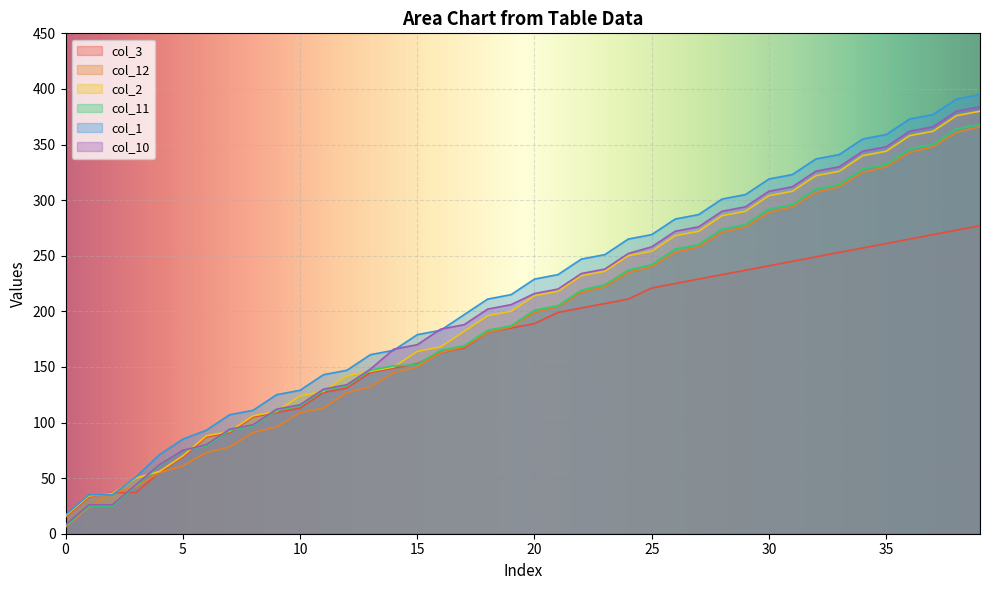

What is the value of the col_2 point at the 24th from the left?

236